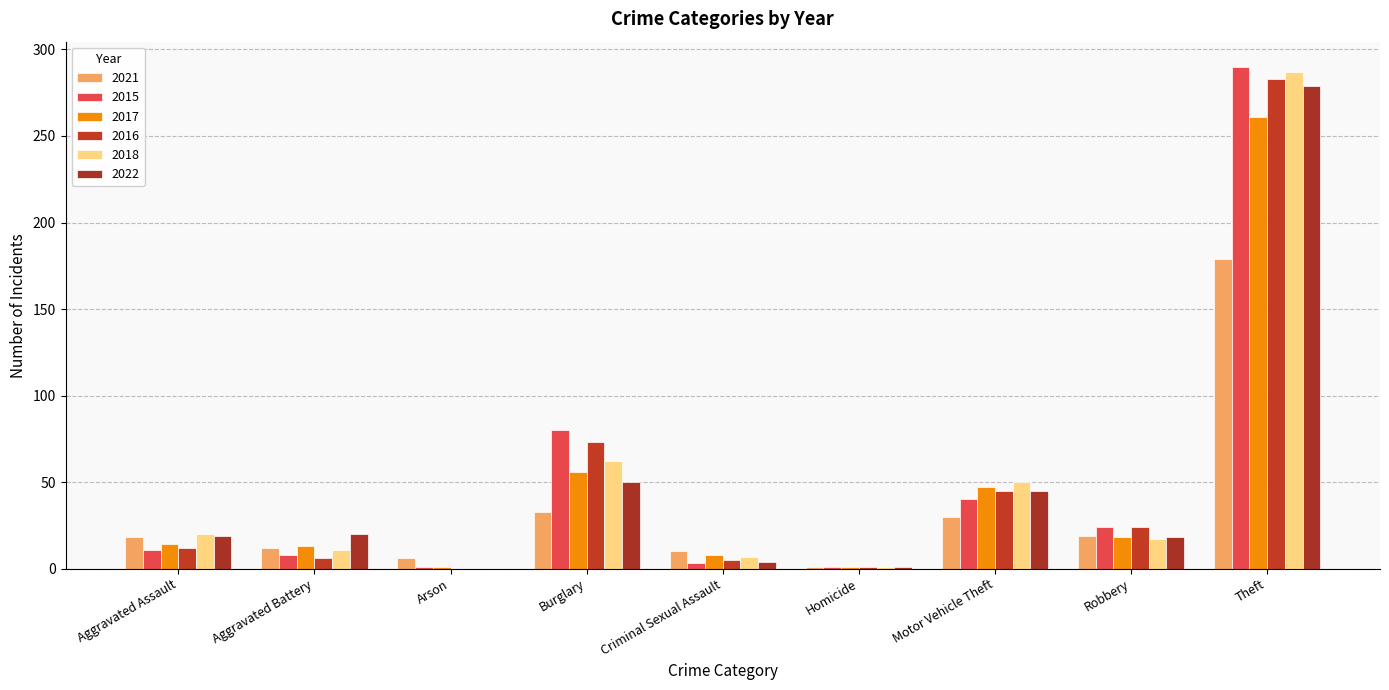

List the labels in order of 2015 value, smallest first.

Arson, Homicide, Criminal Sexual Assault, Aggravated Battery, Aggravated Assault, Robbery, Motor Vehicle Theft, Burglary, Theft